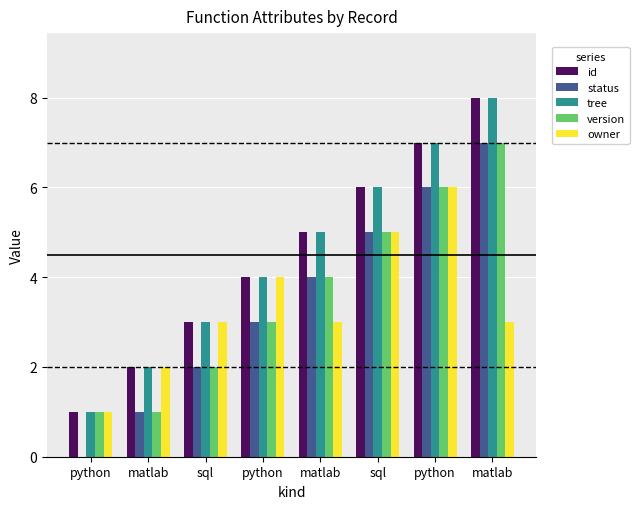

How many groups of bars are there?

8